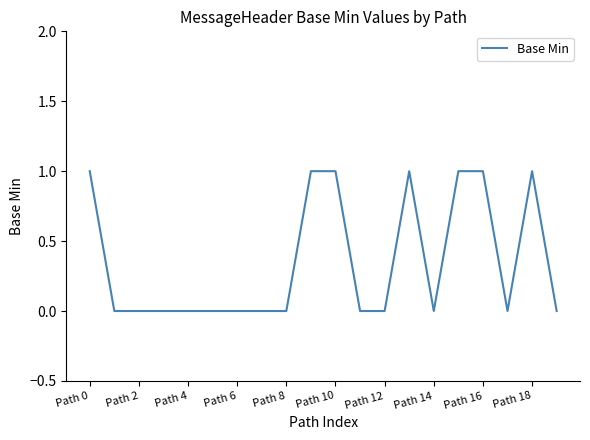

How many lines are shown in the chart?

1